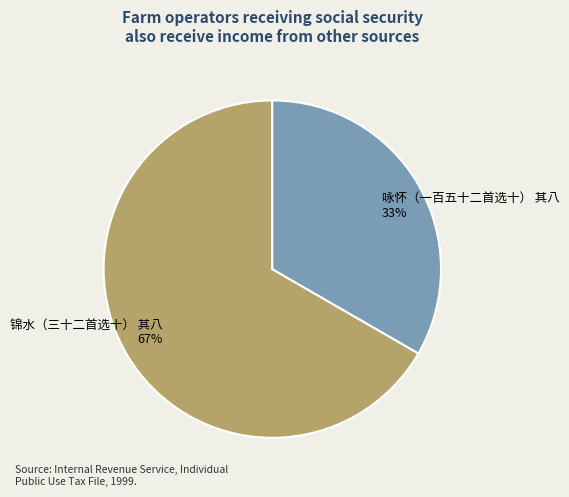

How many slices are in this pie chart?

2